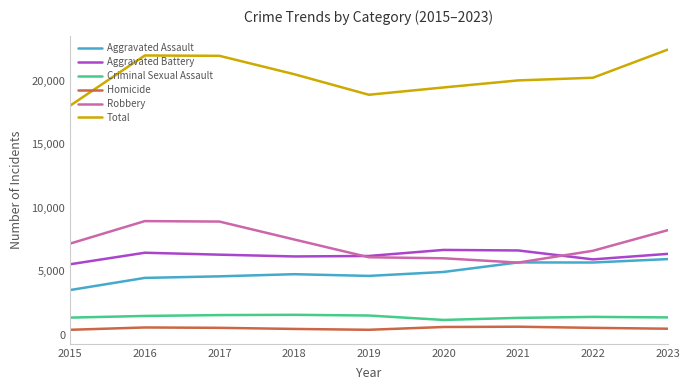

Does the chart display data point markers on the line(s)?

No